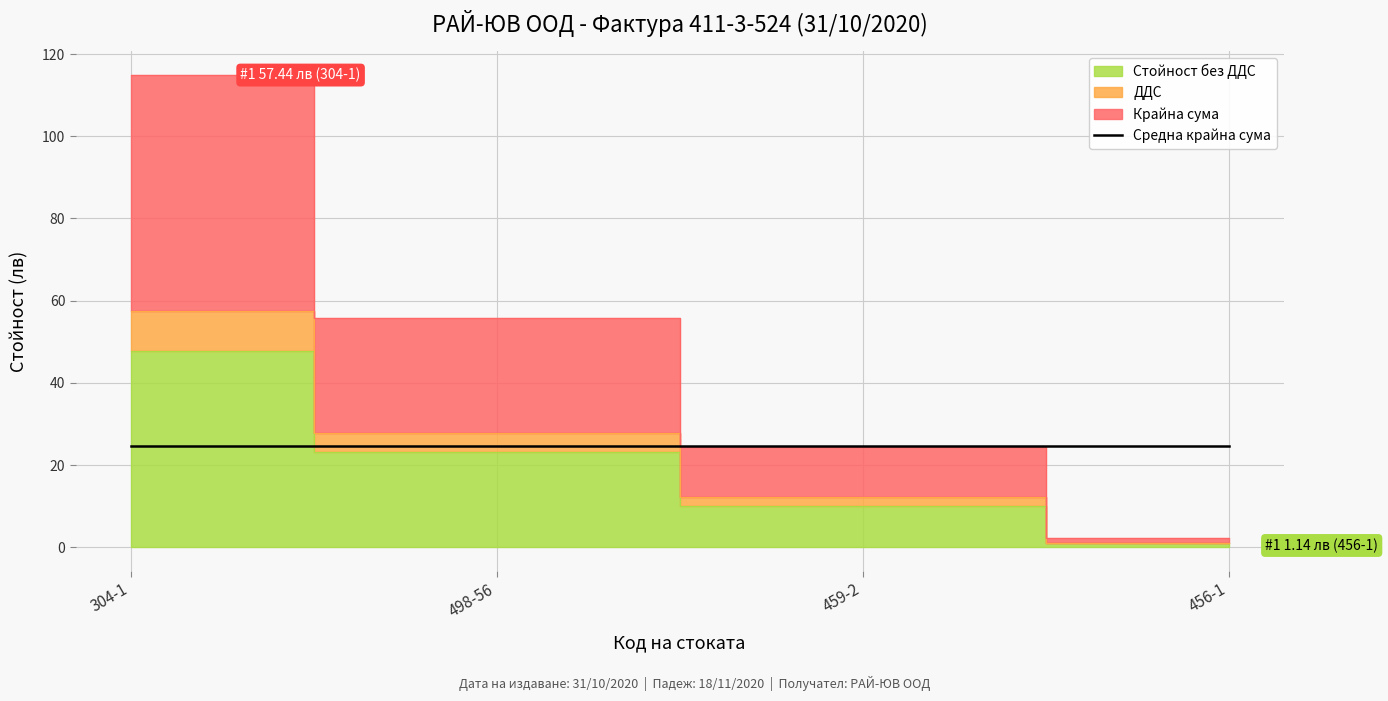

The ДДС series shows 90.4 at 304-1. True or false?

False